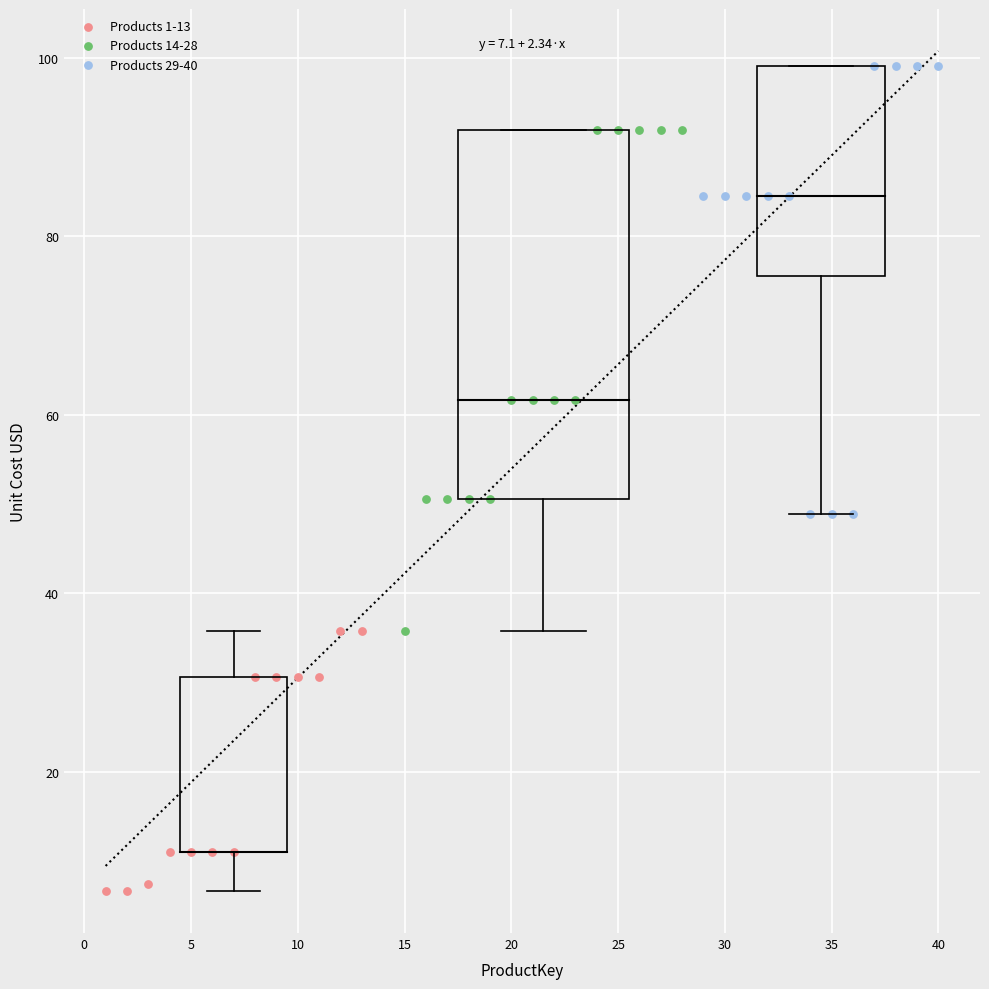

Which series contains the highest Y value?

Products 29-40